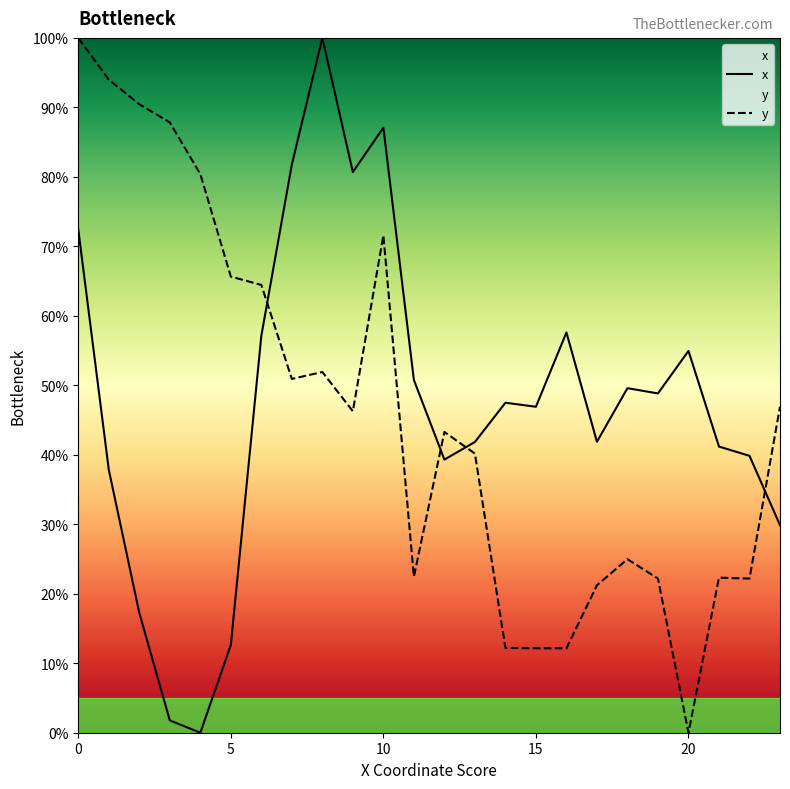

Which series has the largest range (max minus min)?

x